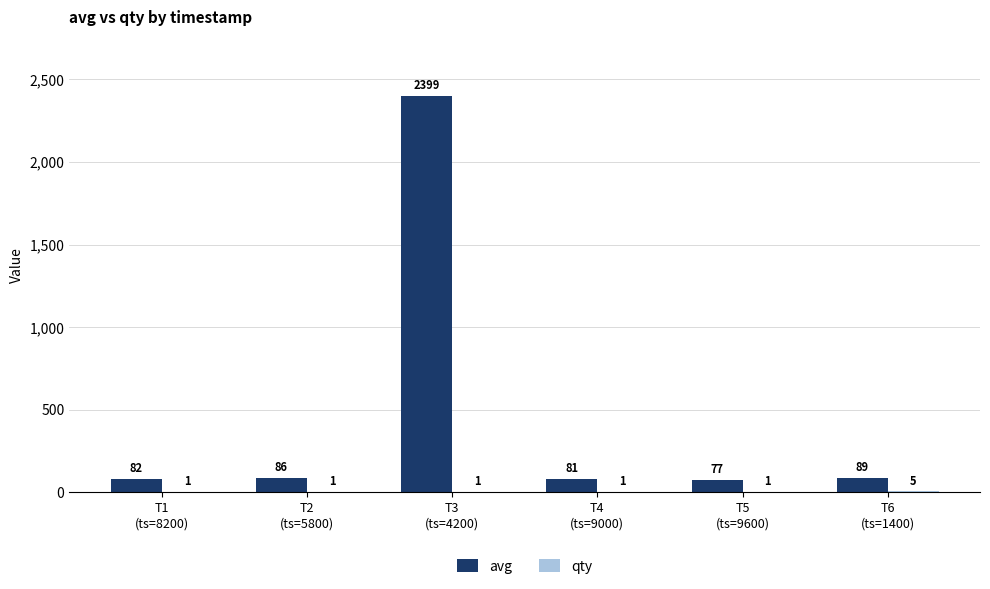

Which series has the largest range (max minus min)?

avg